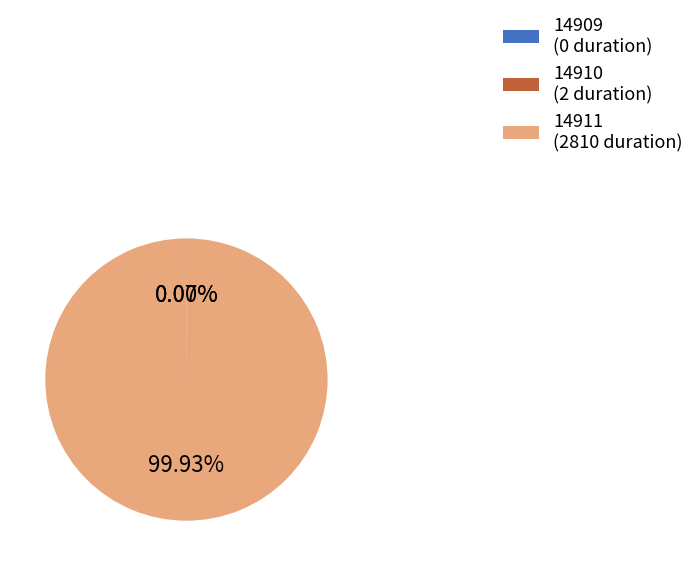

What percentage is NOT represented by 14910?

99.9%